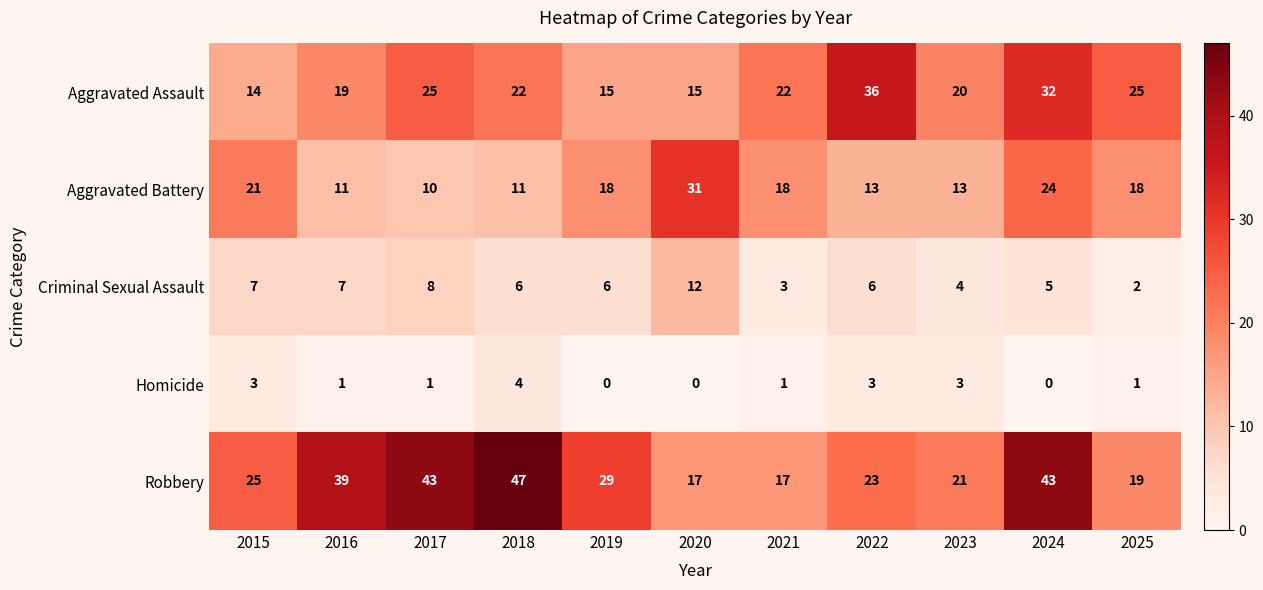

Rank the series by their average value, from lowest to highest.

Homicide, Criminal Sexual Assault, Aggravated Battery, Aggravated Assault, Robbery